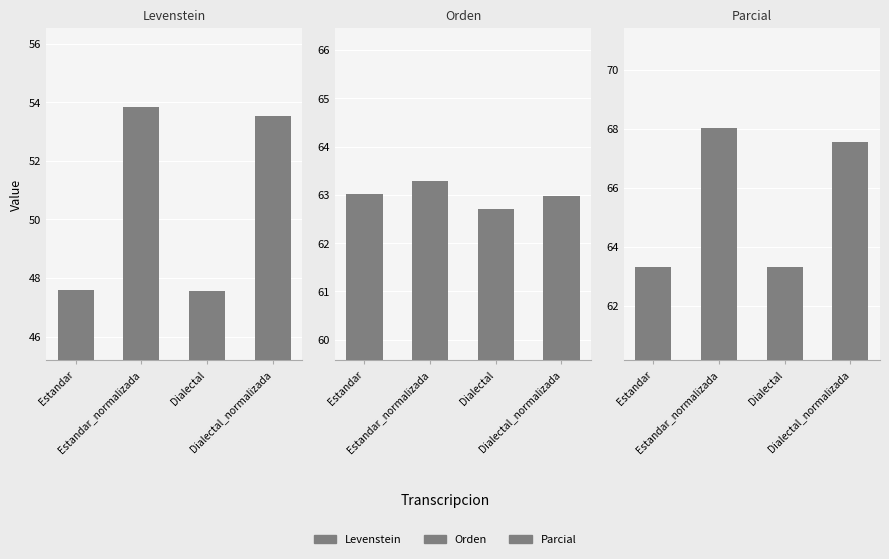

Between Estandar and Dialectal, which series saw the biggest shift?

Orden